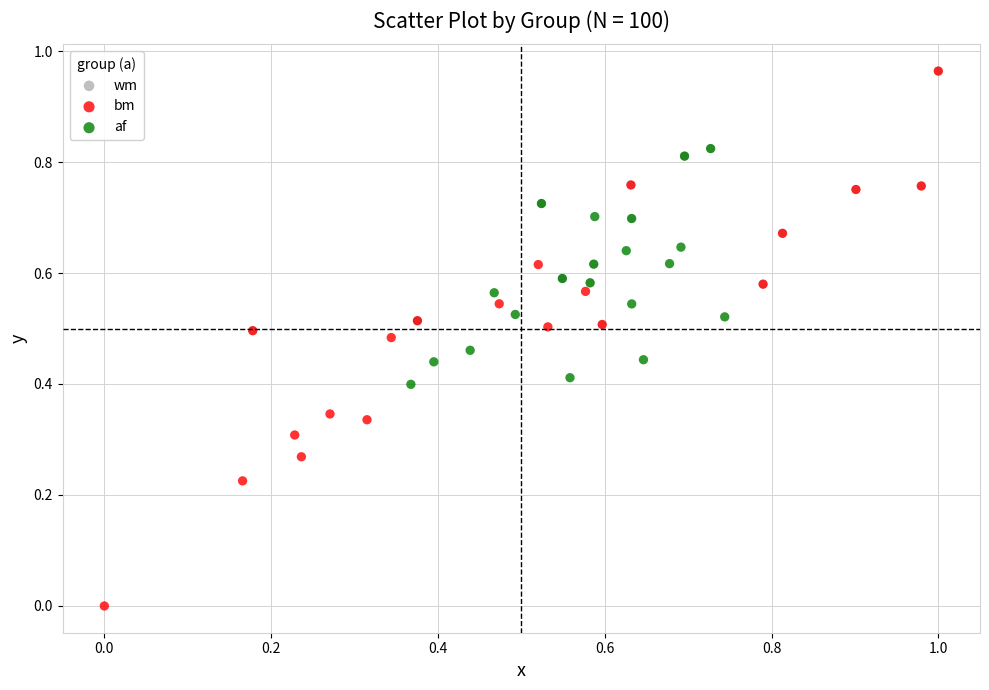

Which series contains the lowest Y value?

bm